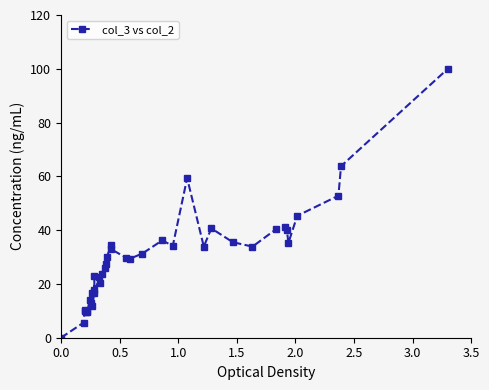

What is the greatest value displayed?

100.0